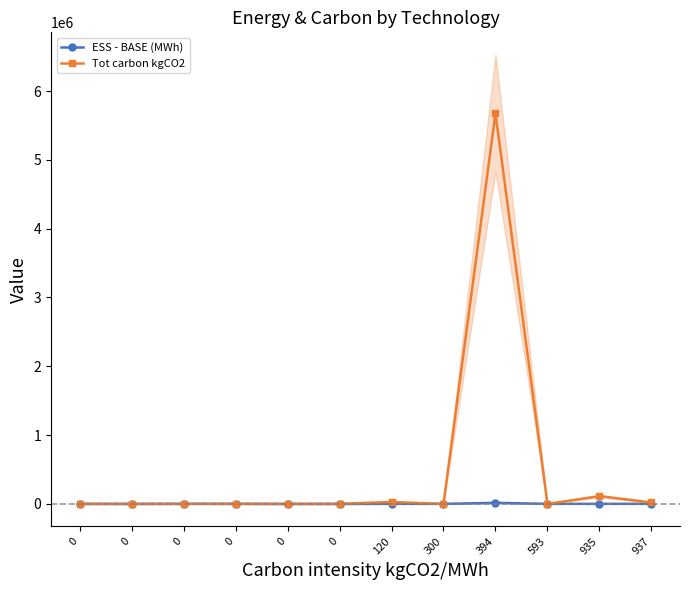

What is the value of the ESS - BASE (MWh) point at the 5th from the left?

-990.2